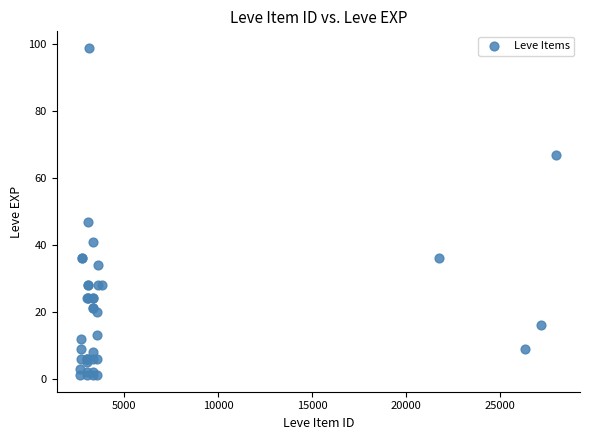

What Y value in the scatter plot is closest to 50?

47